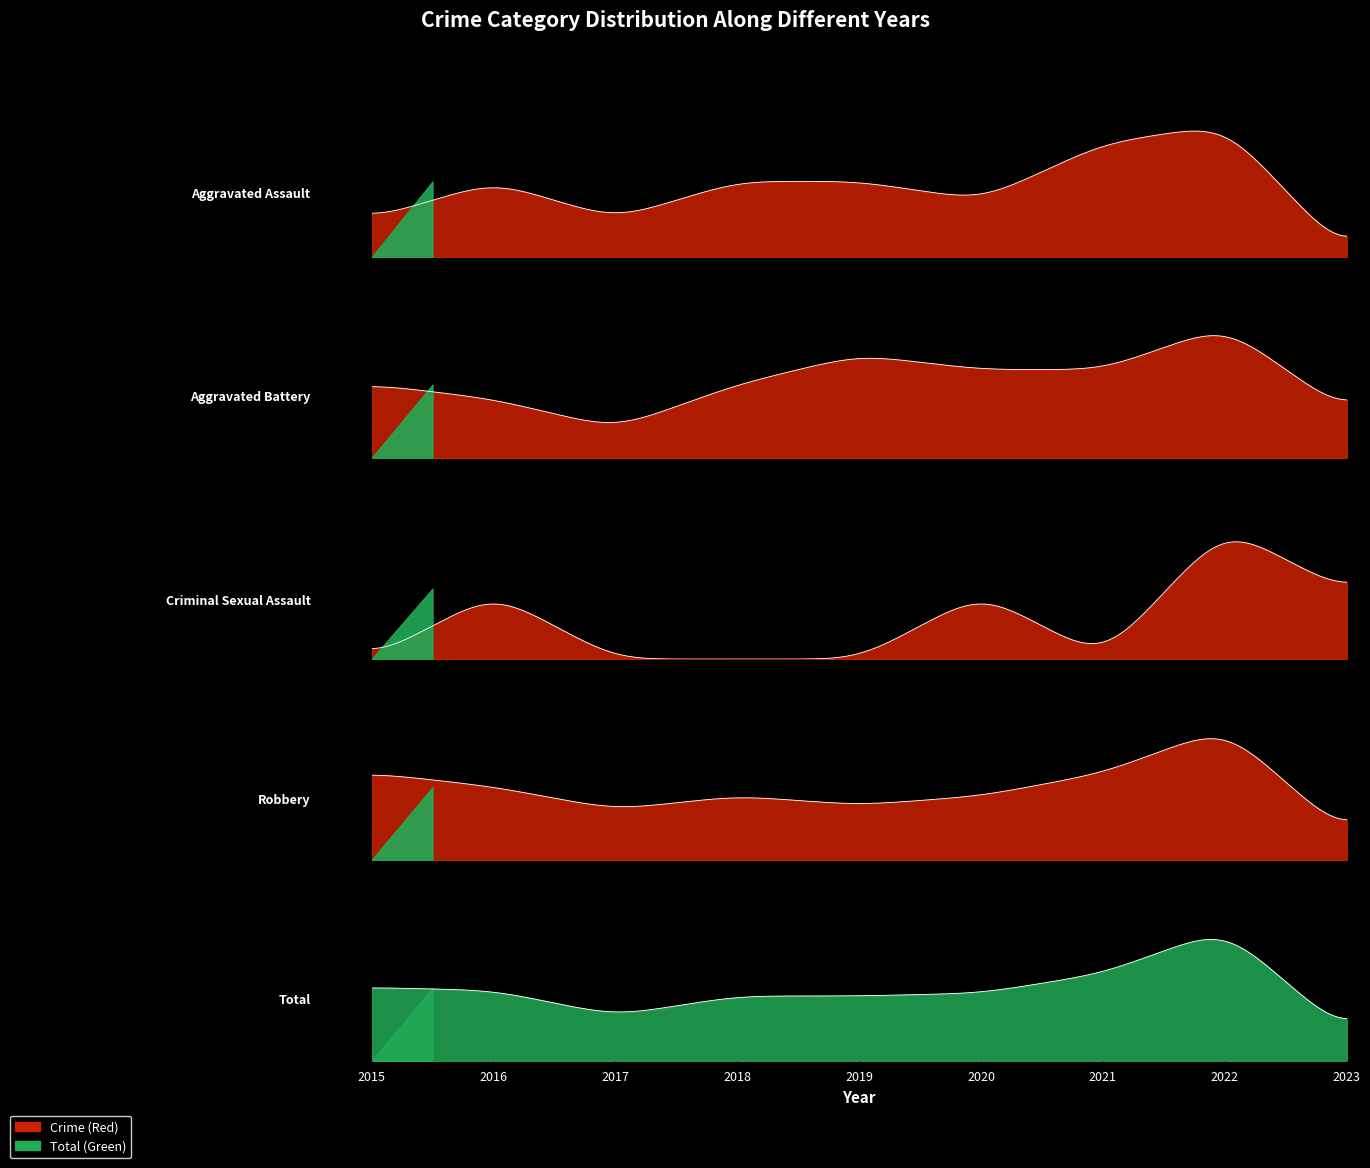

How many interior local peaks does the Total series have?

1